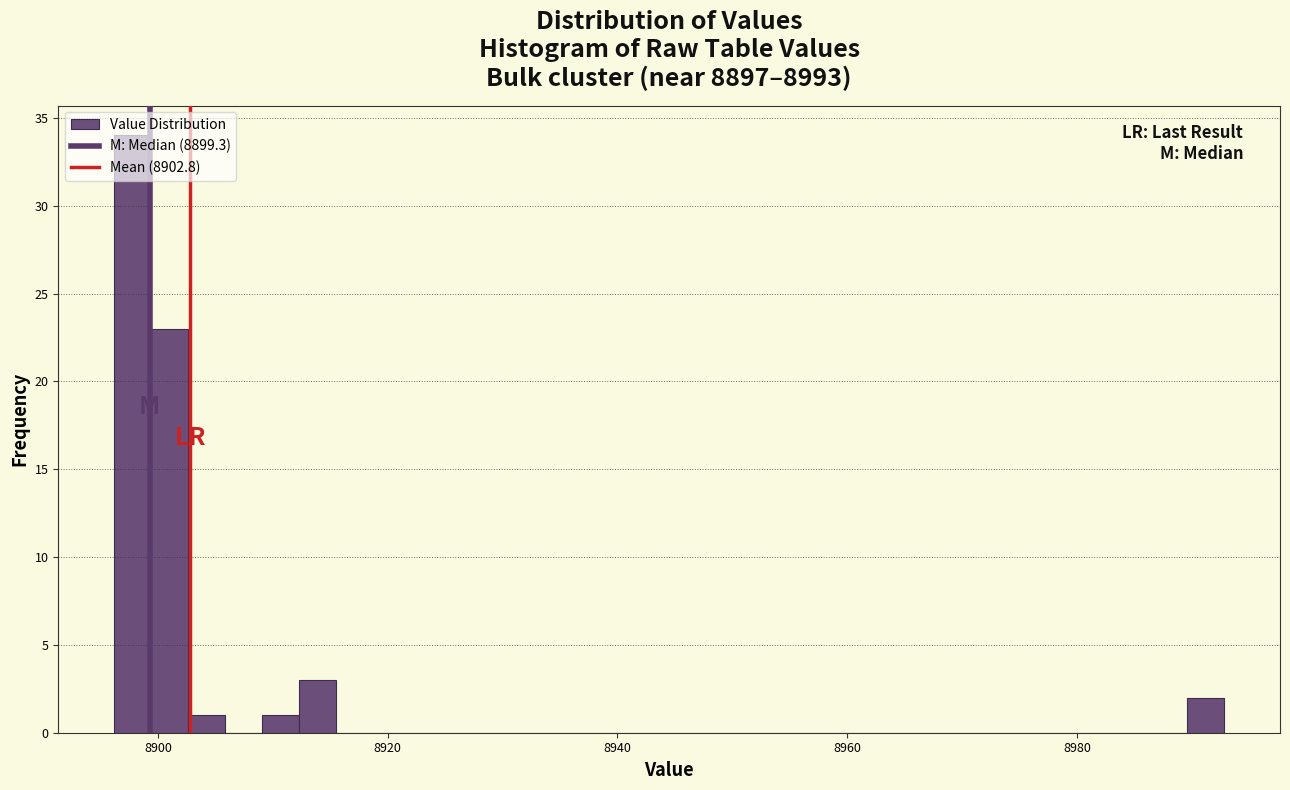

Read against the x-axis, roughly where is the centre of the tallest bar?

8898